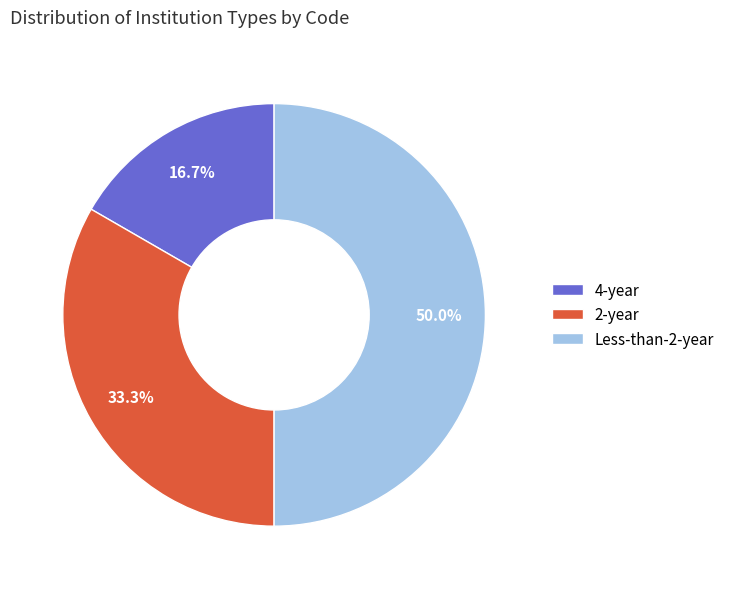

Approximately how many times larger is the value at Less-than-2-year compared to 2-year?

1.5